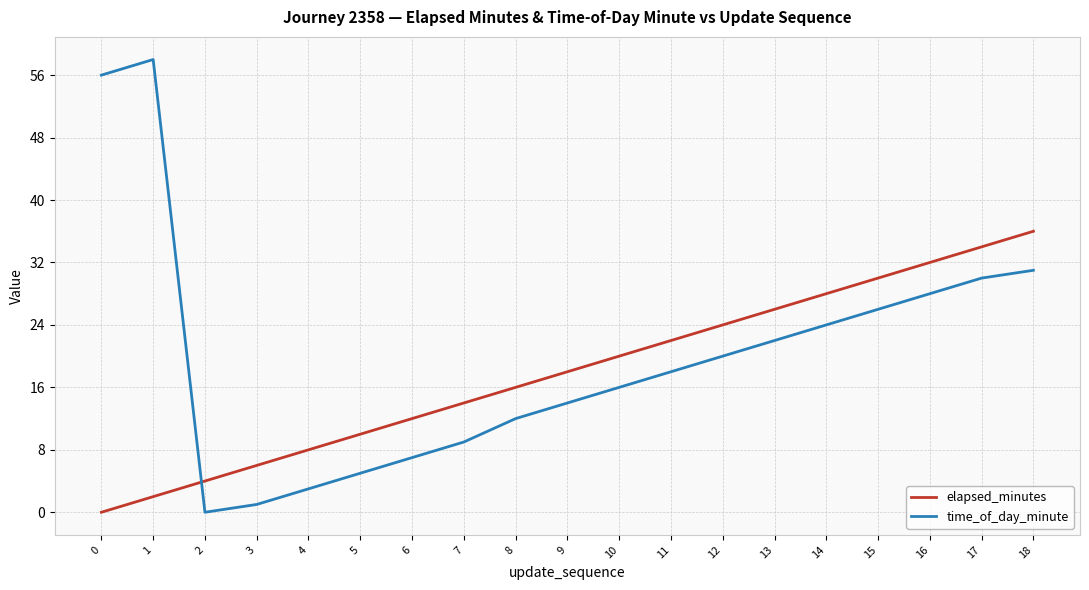

Which series ends up on top after the final intersection of elapsed_minutes and time_of_day_minute?

elapsed_minutes